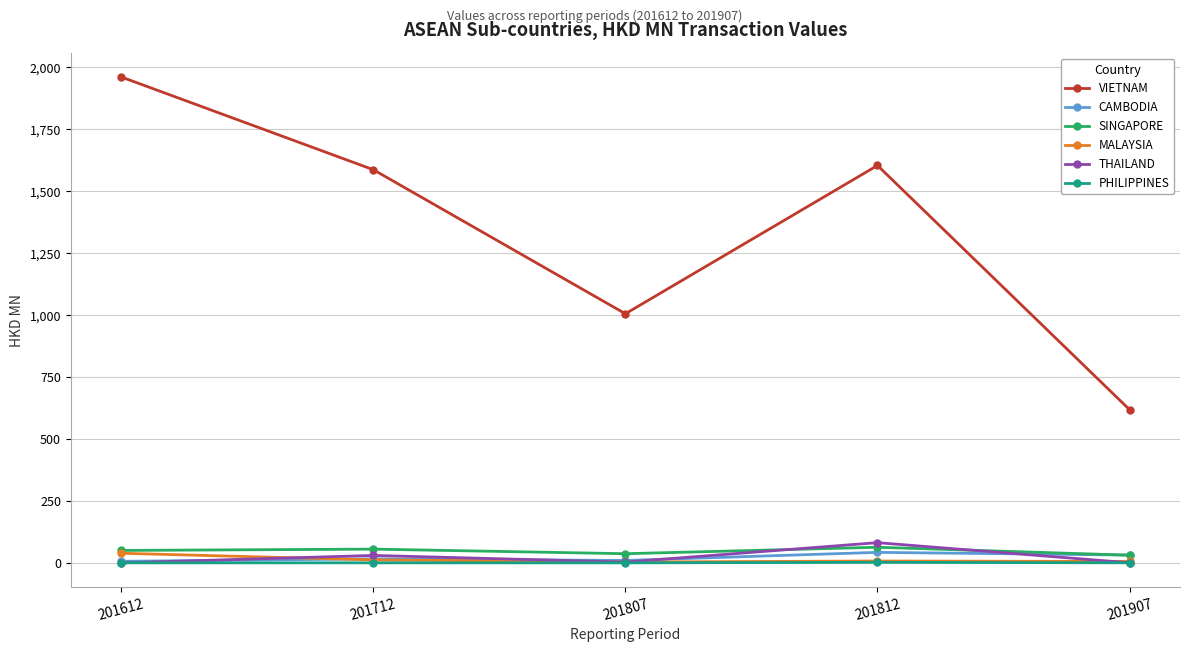

What is the difference between the maximum and minimum values in the MALAYSIA series?

35.4